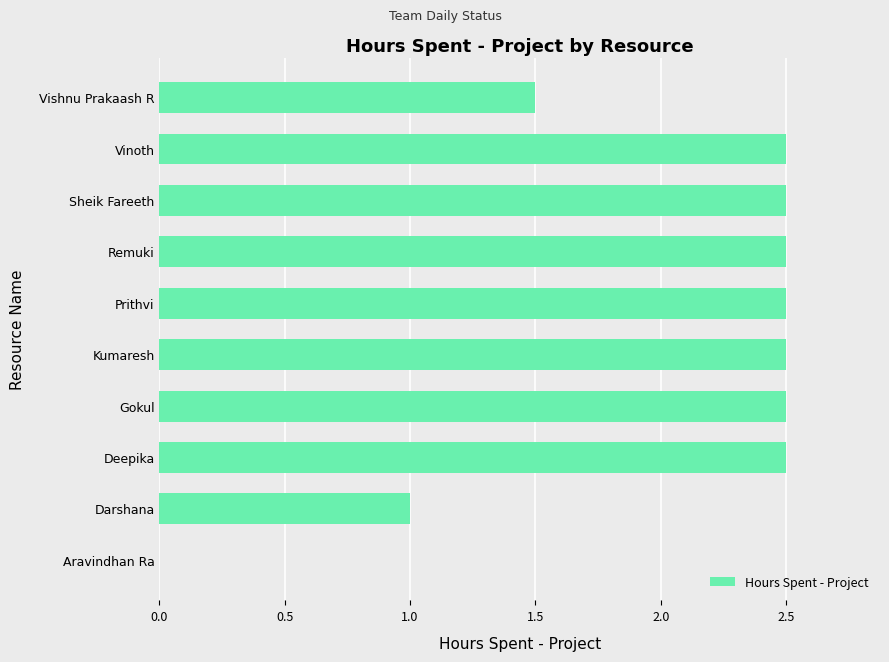

The value at Gokul is 2.5. True or false?

True